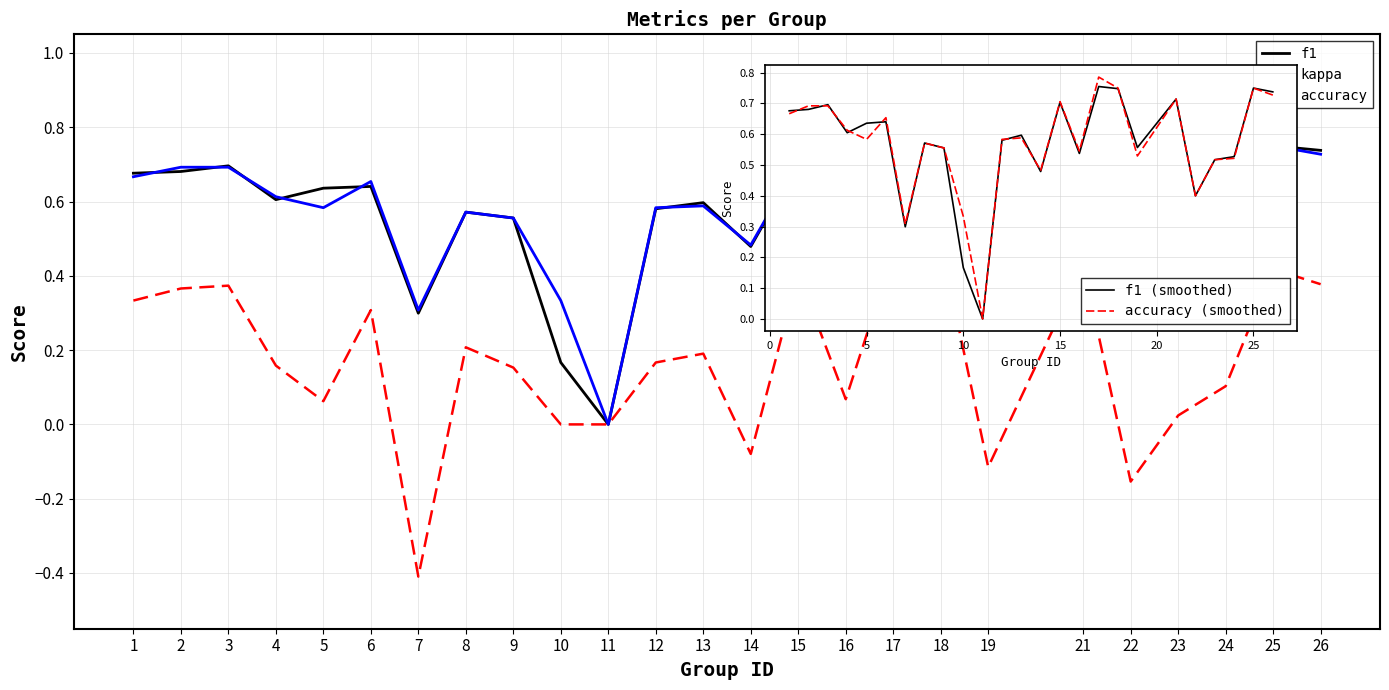

True or false: accuracy has a value of 0.5 at 6.

False